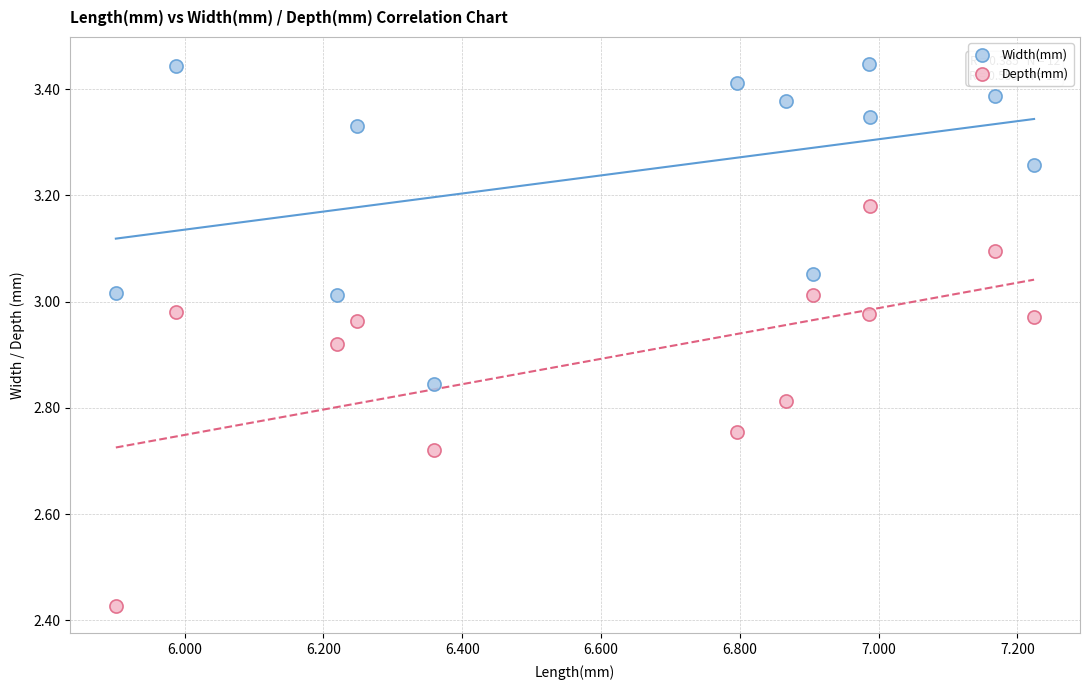

Which series contains the highest Y value?

Width(mm)